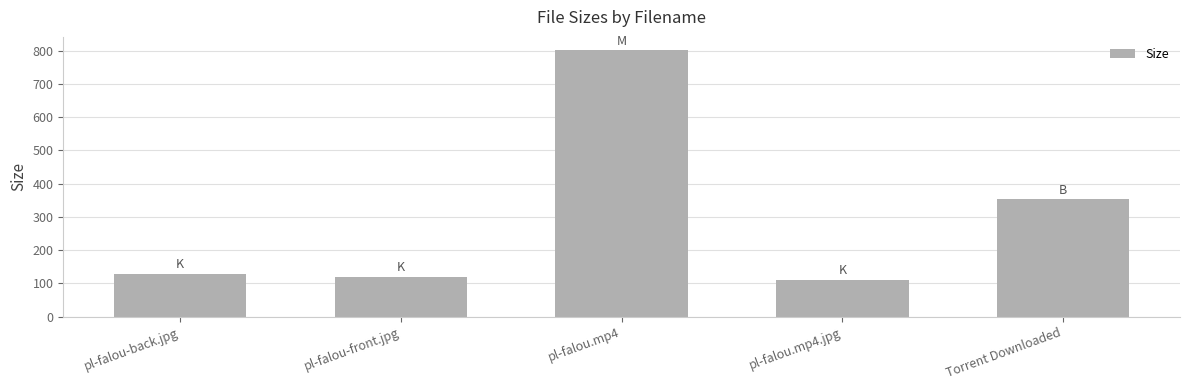

What is the approximate value at pl-falou.mp4.jpg?

110.7